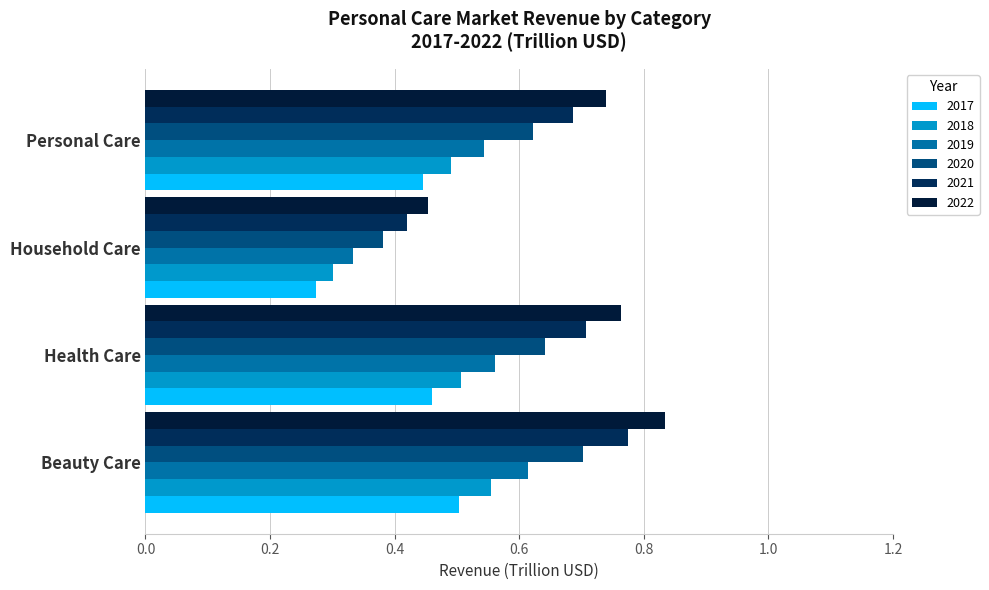

At Health Care, list the series in order from smallest to largest.

2017, 2018, 2019, 2020, 2021, 2022